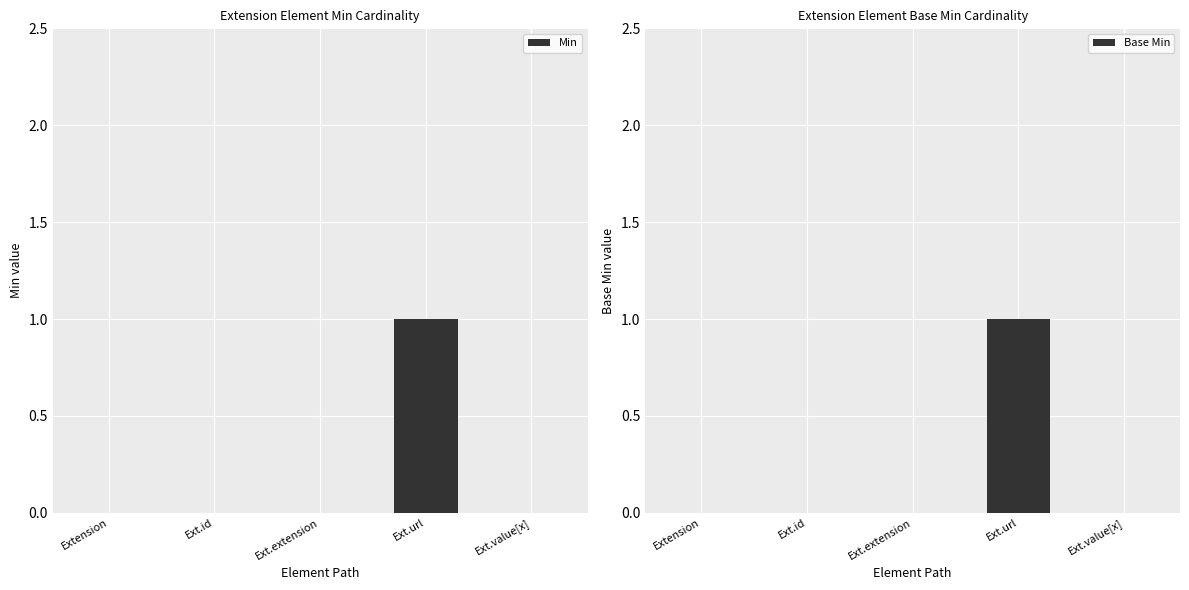

How many values in Min are above zero?

1